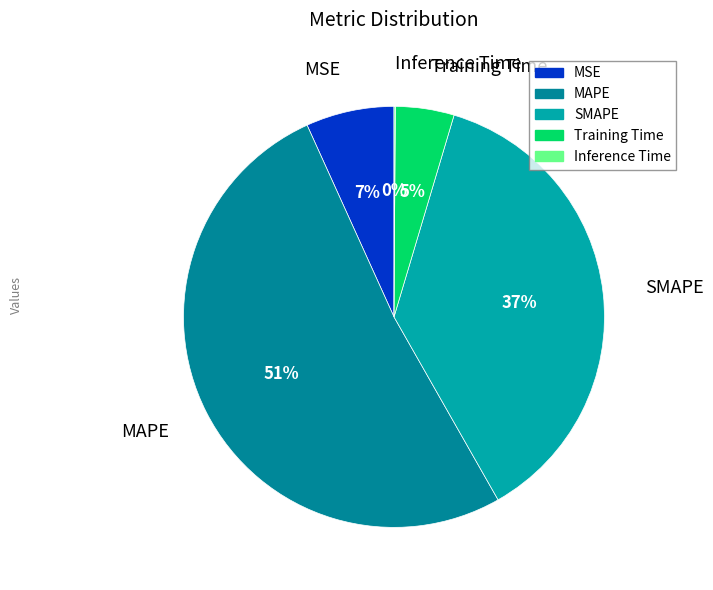

To the nearest percent, what percentage of the pie is Training Time?

5%